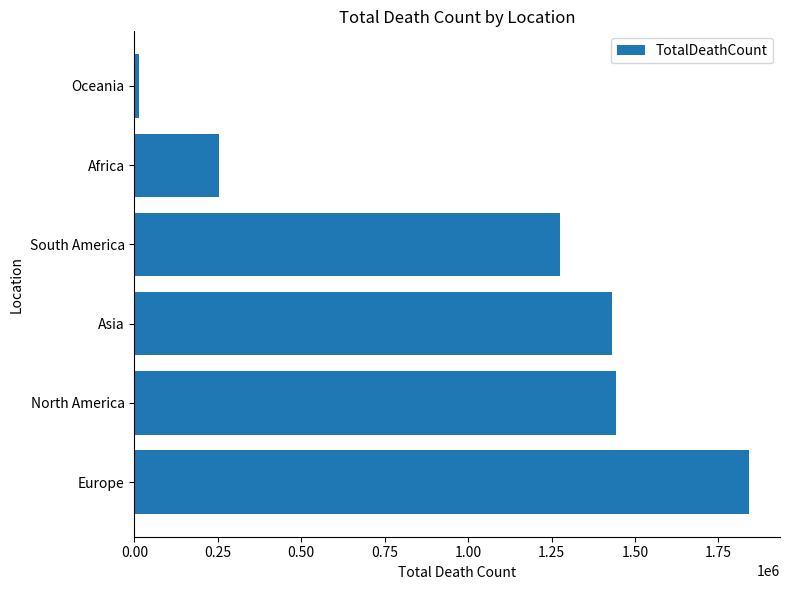

What is the maximum value shown in the chart?

1842268